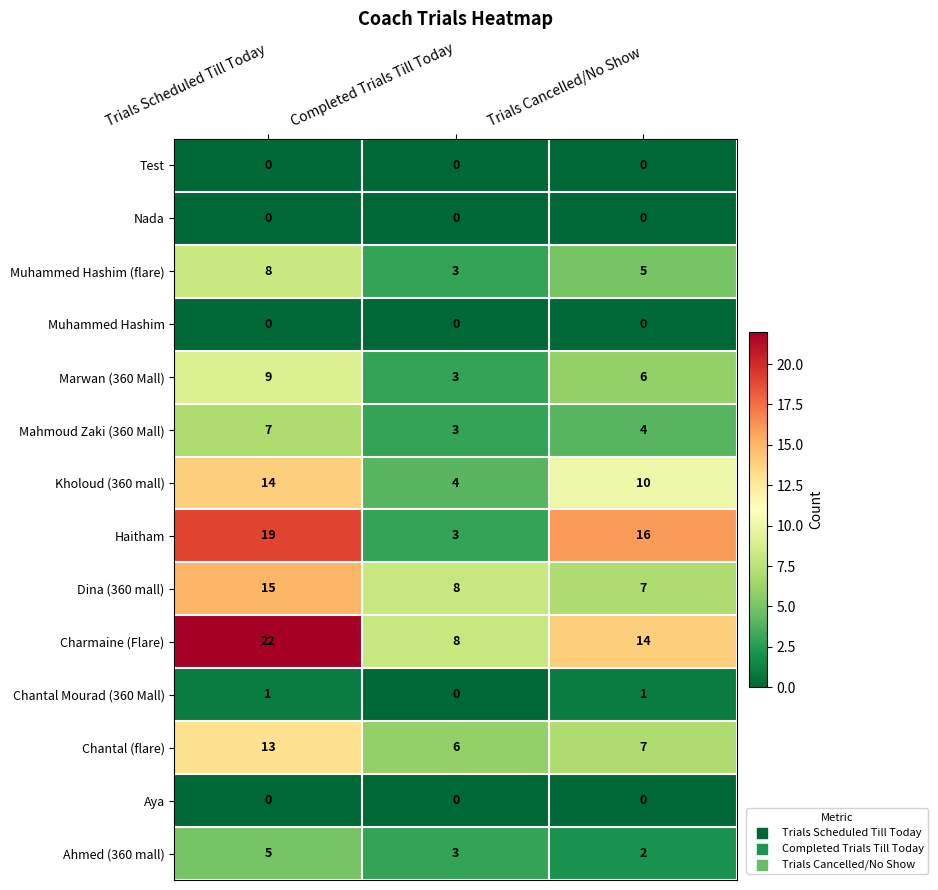

Which series has the widest spread of values?

Haitham